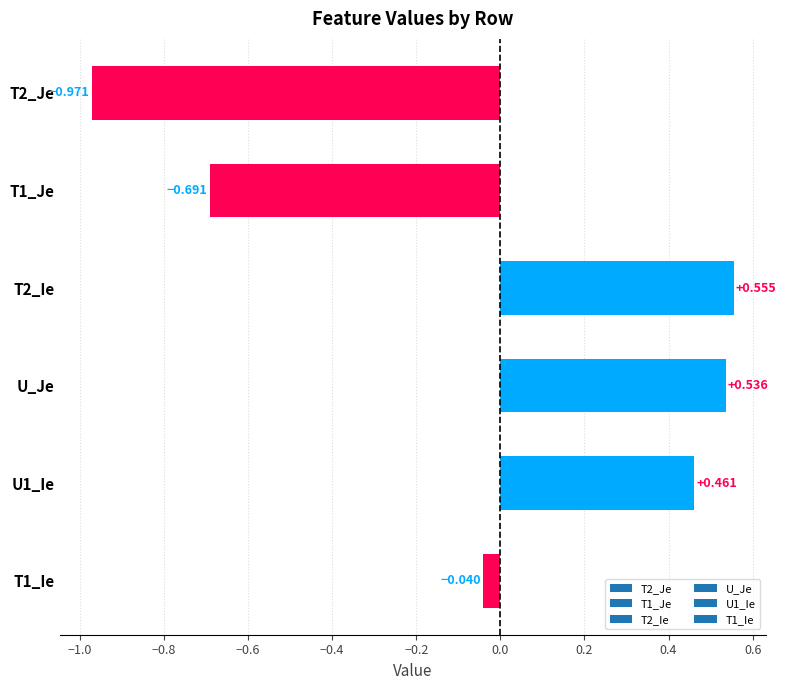

What is the label of the 3rd bar from the bottom?

U_Je